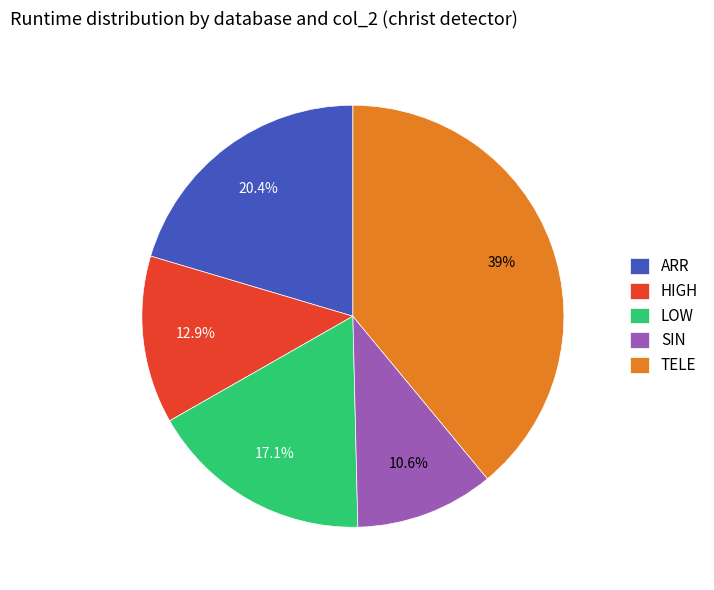

Is there a majority slice in this chart?

No